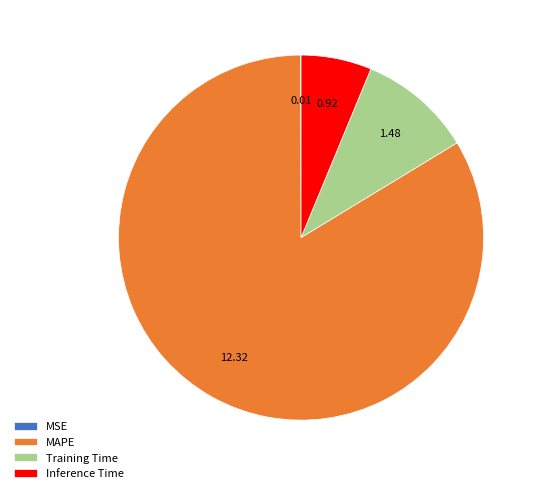

Which has a higher value, Training Time or MAPE?

MAPE